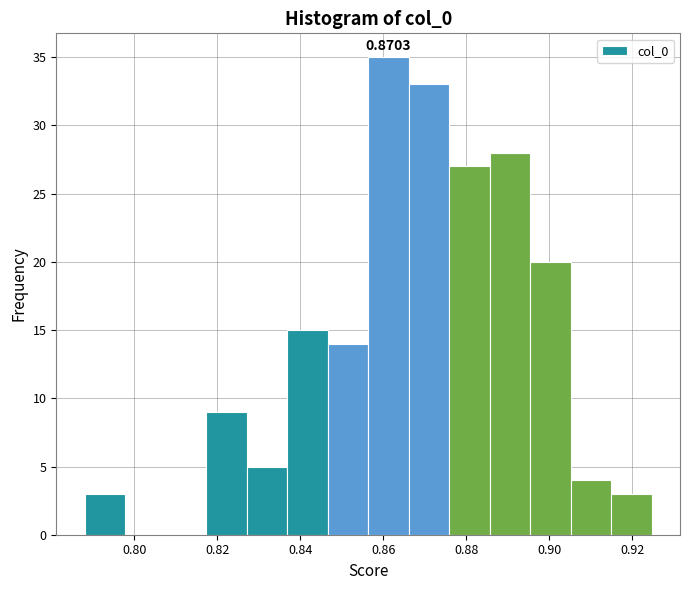

Over which range of the x-axis is the bar tallest?

0.856 to 0.866